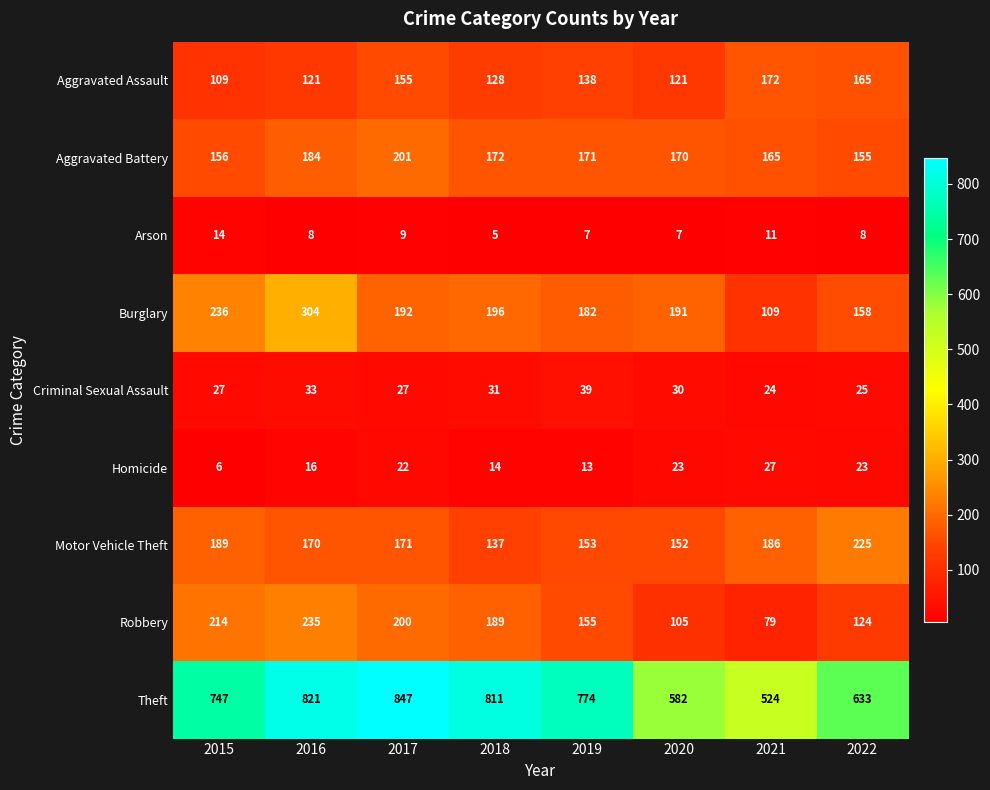

Is it true that Aggravated Battery equals 284 at 2017?

False